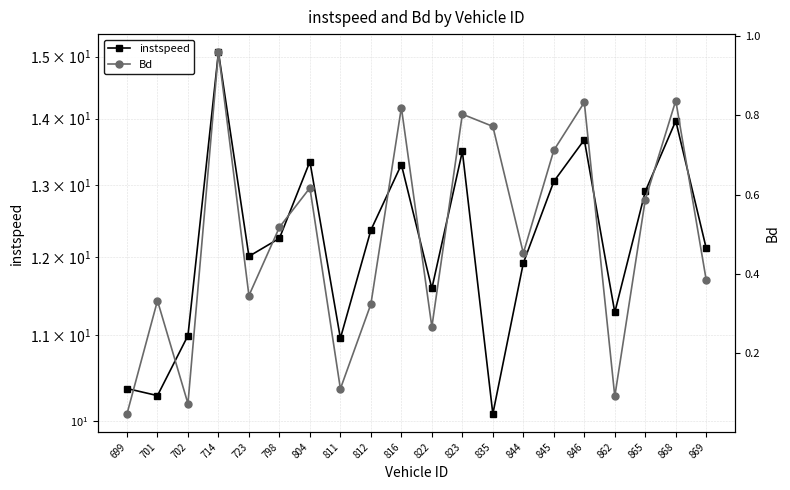

List the series in order of their overall mean, highest first.

instspeed, Bd